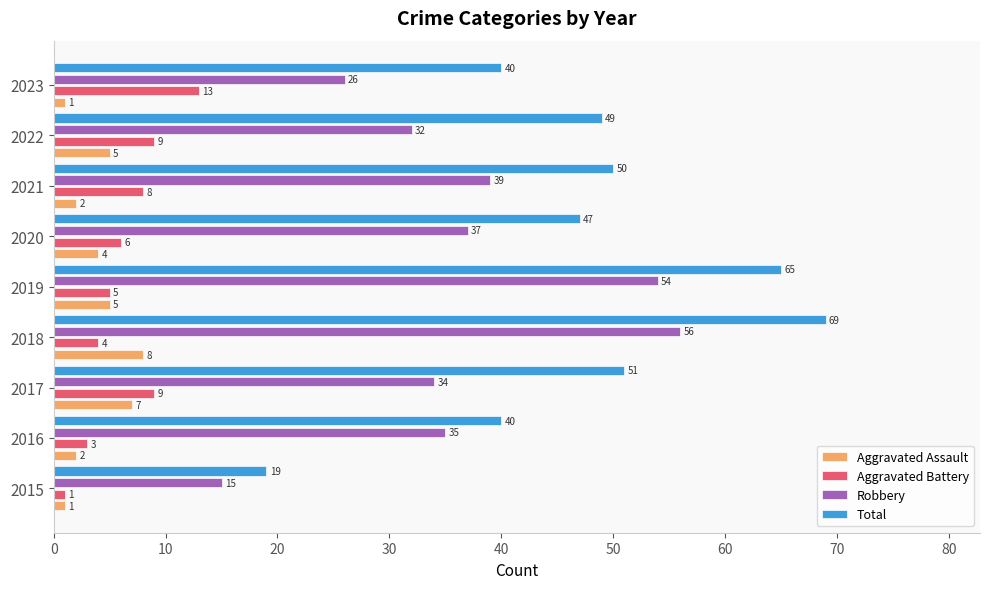

What is the average value of the Total series?

48